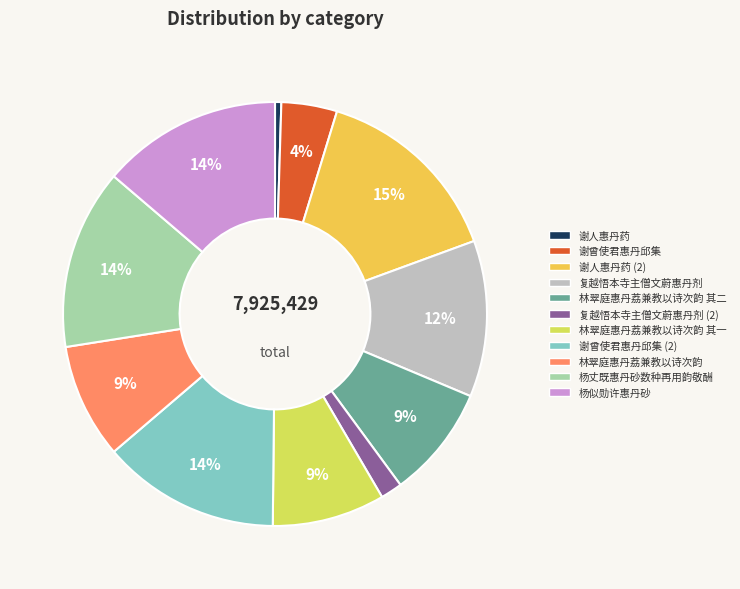

To the nearest percent, what is the average slice percentage?

9%